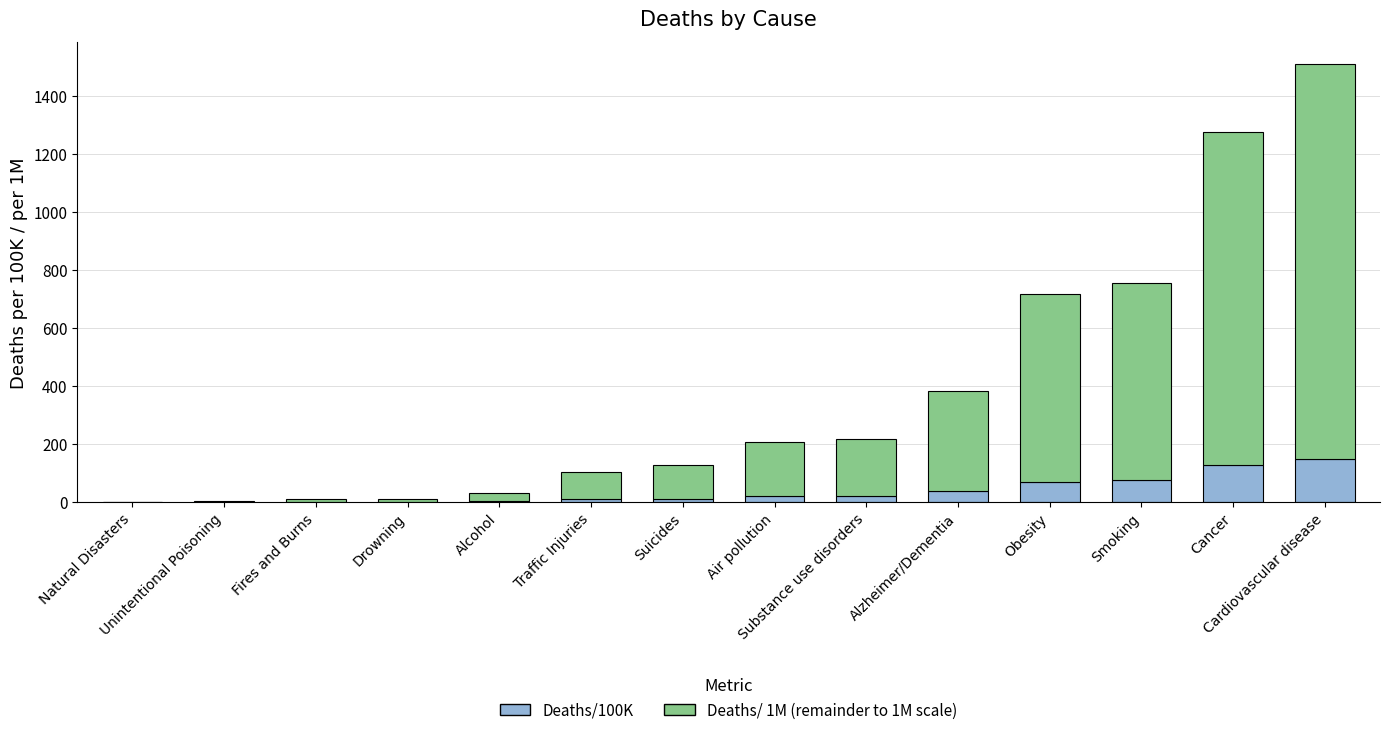

How many data points does each series have?

14